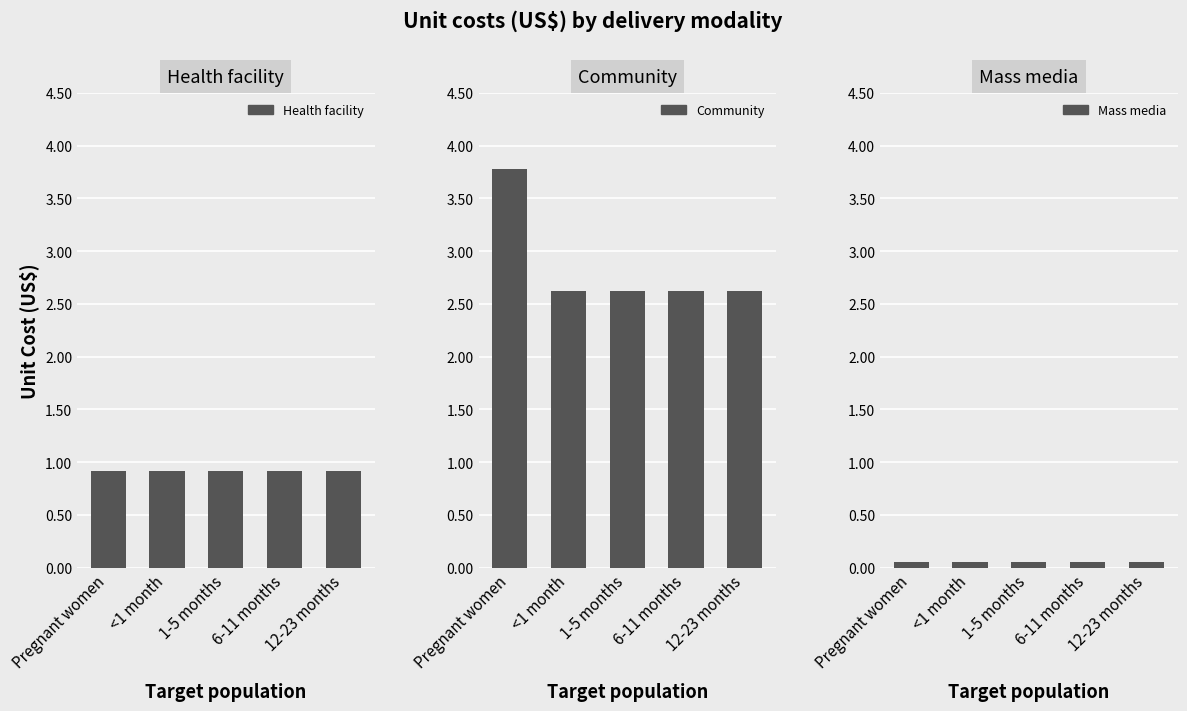

What are all the series names shown in the legend?

Health facility, Community, Mass media